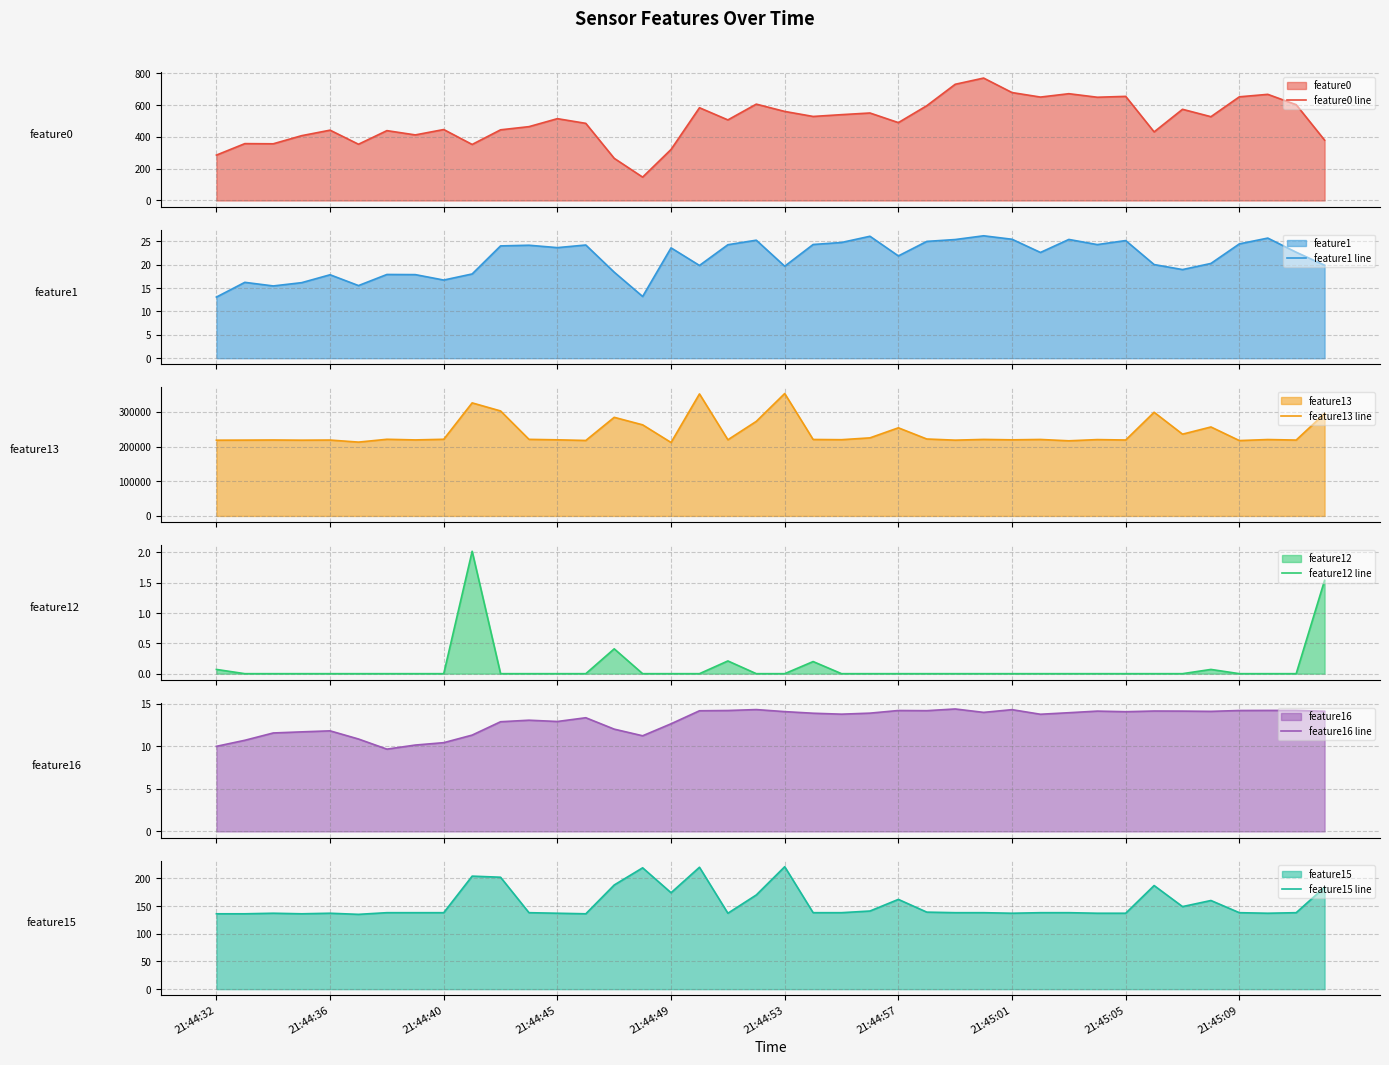

Between 19 and 31, which is larger?

31